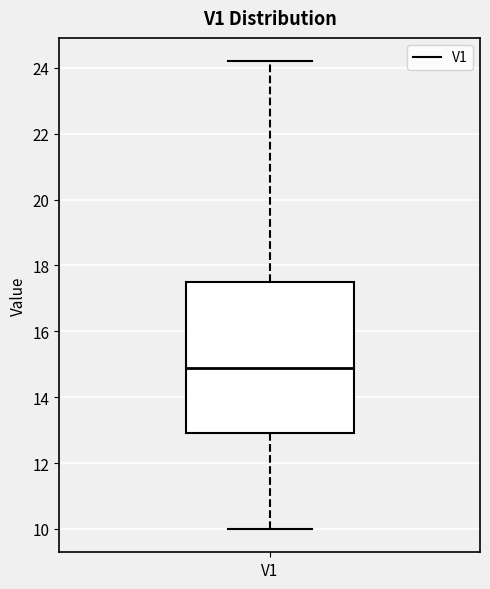

Where is the lower edge of the box for V1 on the y-axis? The values are not printed on the chart, so give them approximately, as read against the axis.

13.0